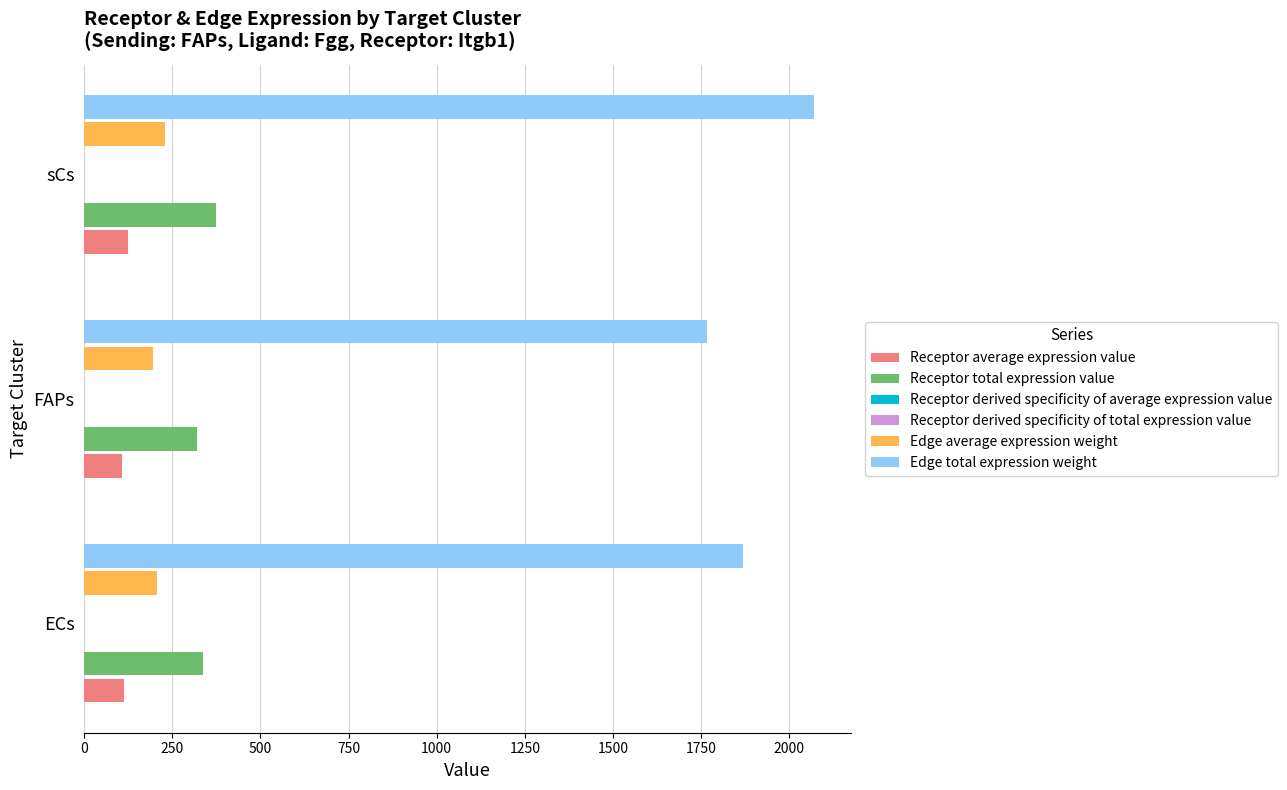

What is the highest value of the Edge total expression weight series?

2071.1